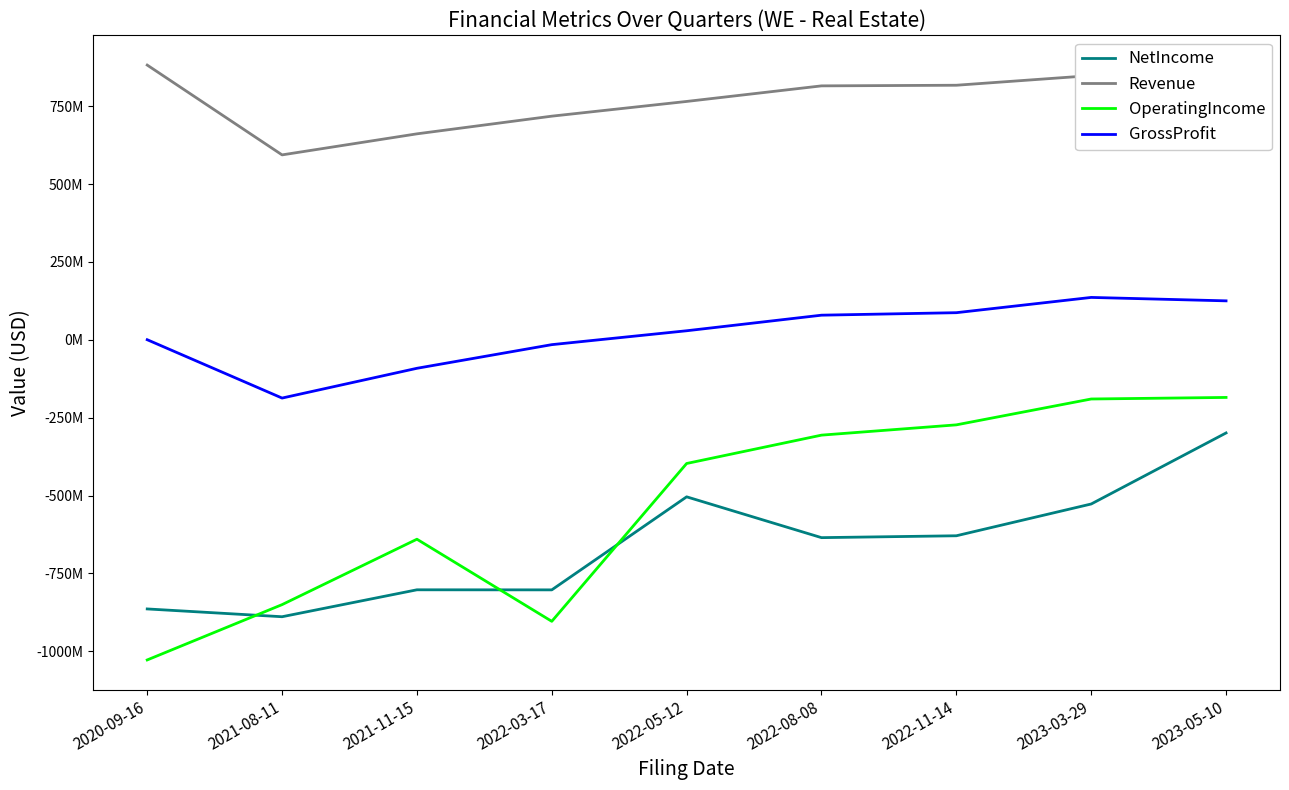

How many values in the GrossProfit series exceed 29000000?

4